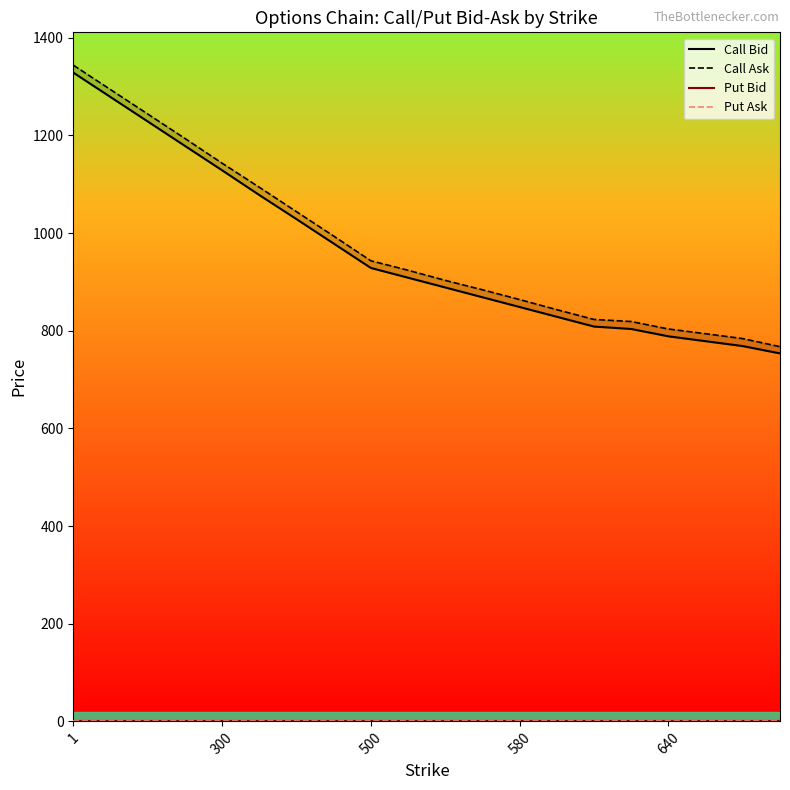

What value does the Call Ask series have at 17?

793.8